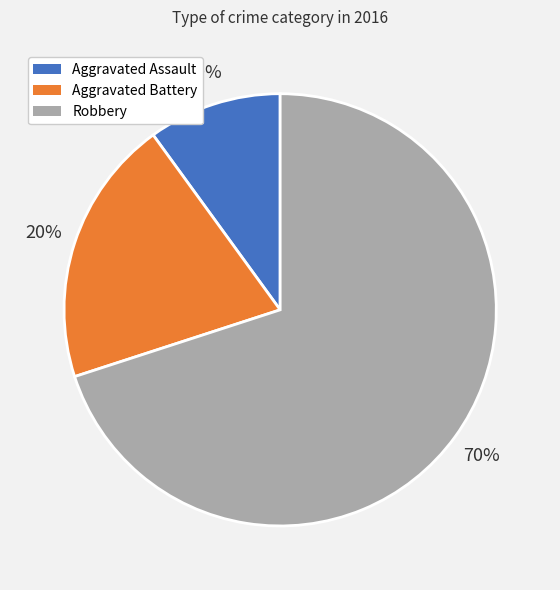

To the nearest percent, what is the difference between the Aggravated Assault and Aggravated Battery slice percentages?

10%